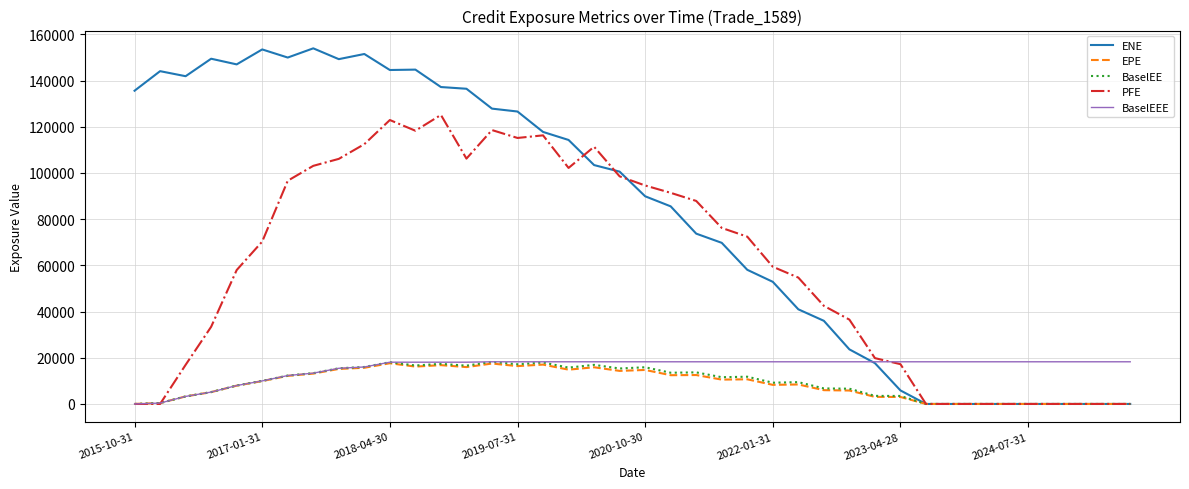

Which series has the widest spread of values?

ENE